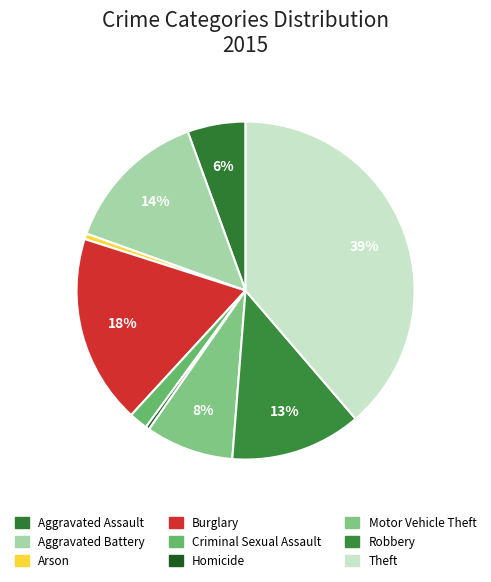

What is the total percentage of Homicide and Aggravated Battery?

14.3%